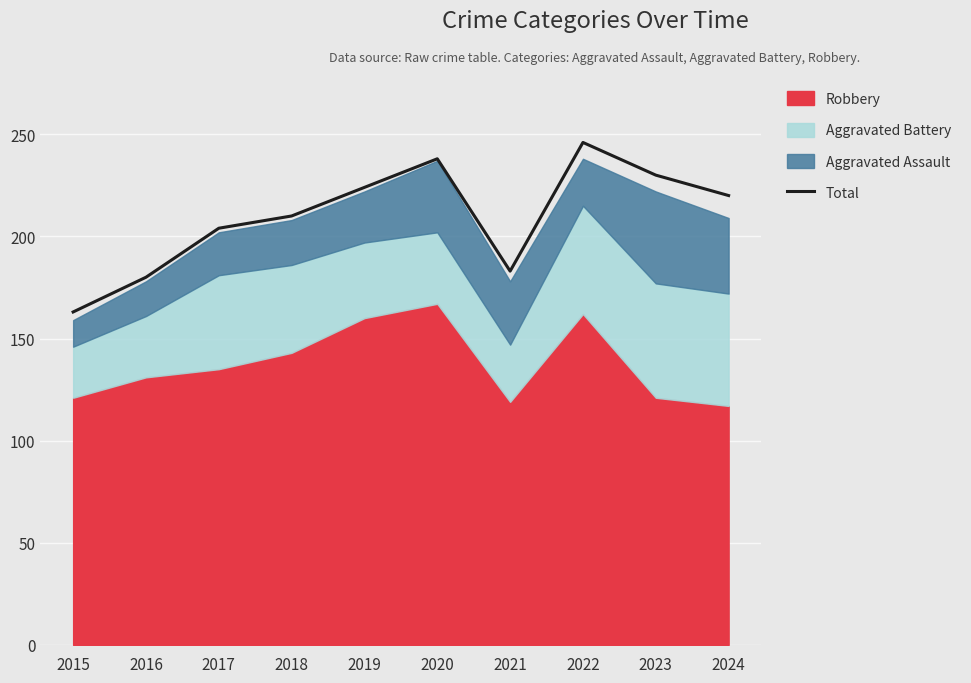

What is the sum of all values?

2098